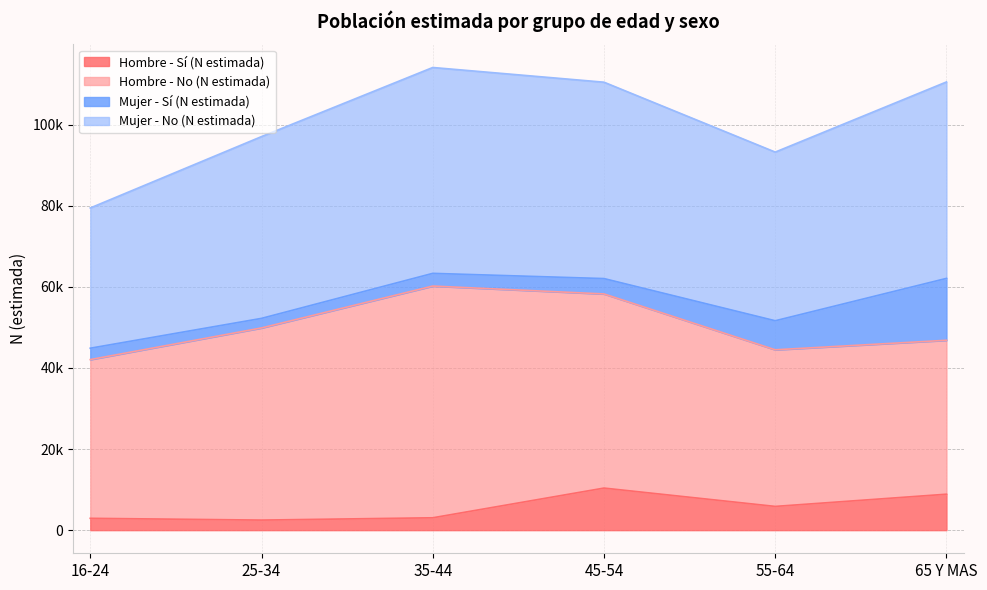

What are all the series names shown in the legend?

Hombre - Sí (N estimada), Hombre - No (N estimada), Mujer - Sí (N estimada), Mujer - No (N estimada)